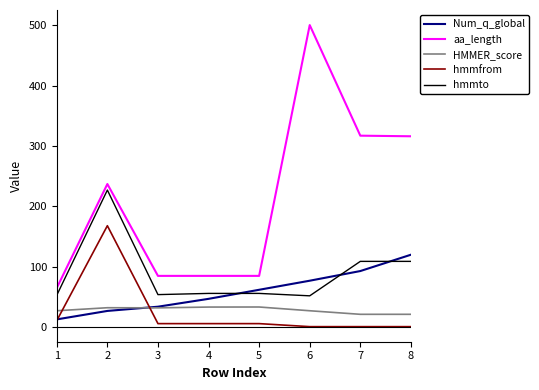

What is the minimum value for HMMER_score?

21.4